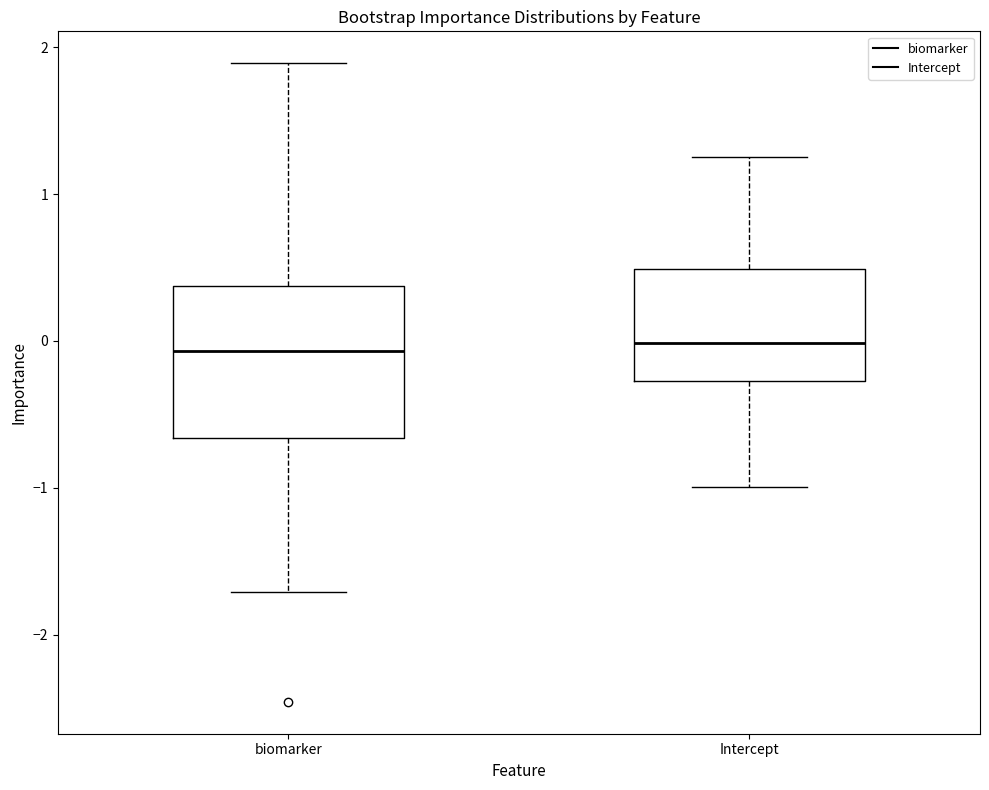

Where does the upper whisker of the box for biomarker end on the y-axis? The values are not printed on the chart, so give them approximately, as read against the axis.

1.9